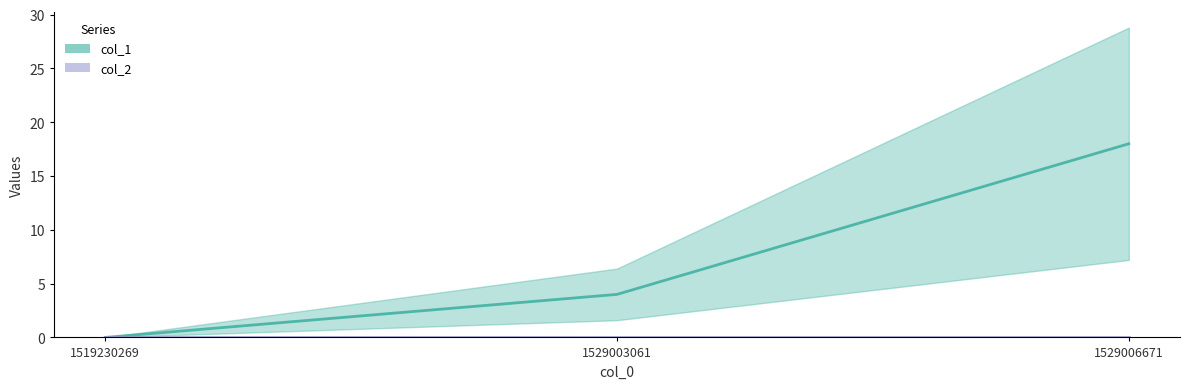

Reading left to right, transcribe all the data shown in this chart.

0	4	18